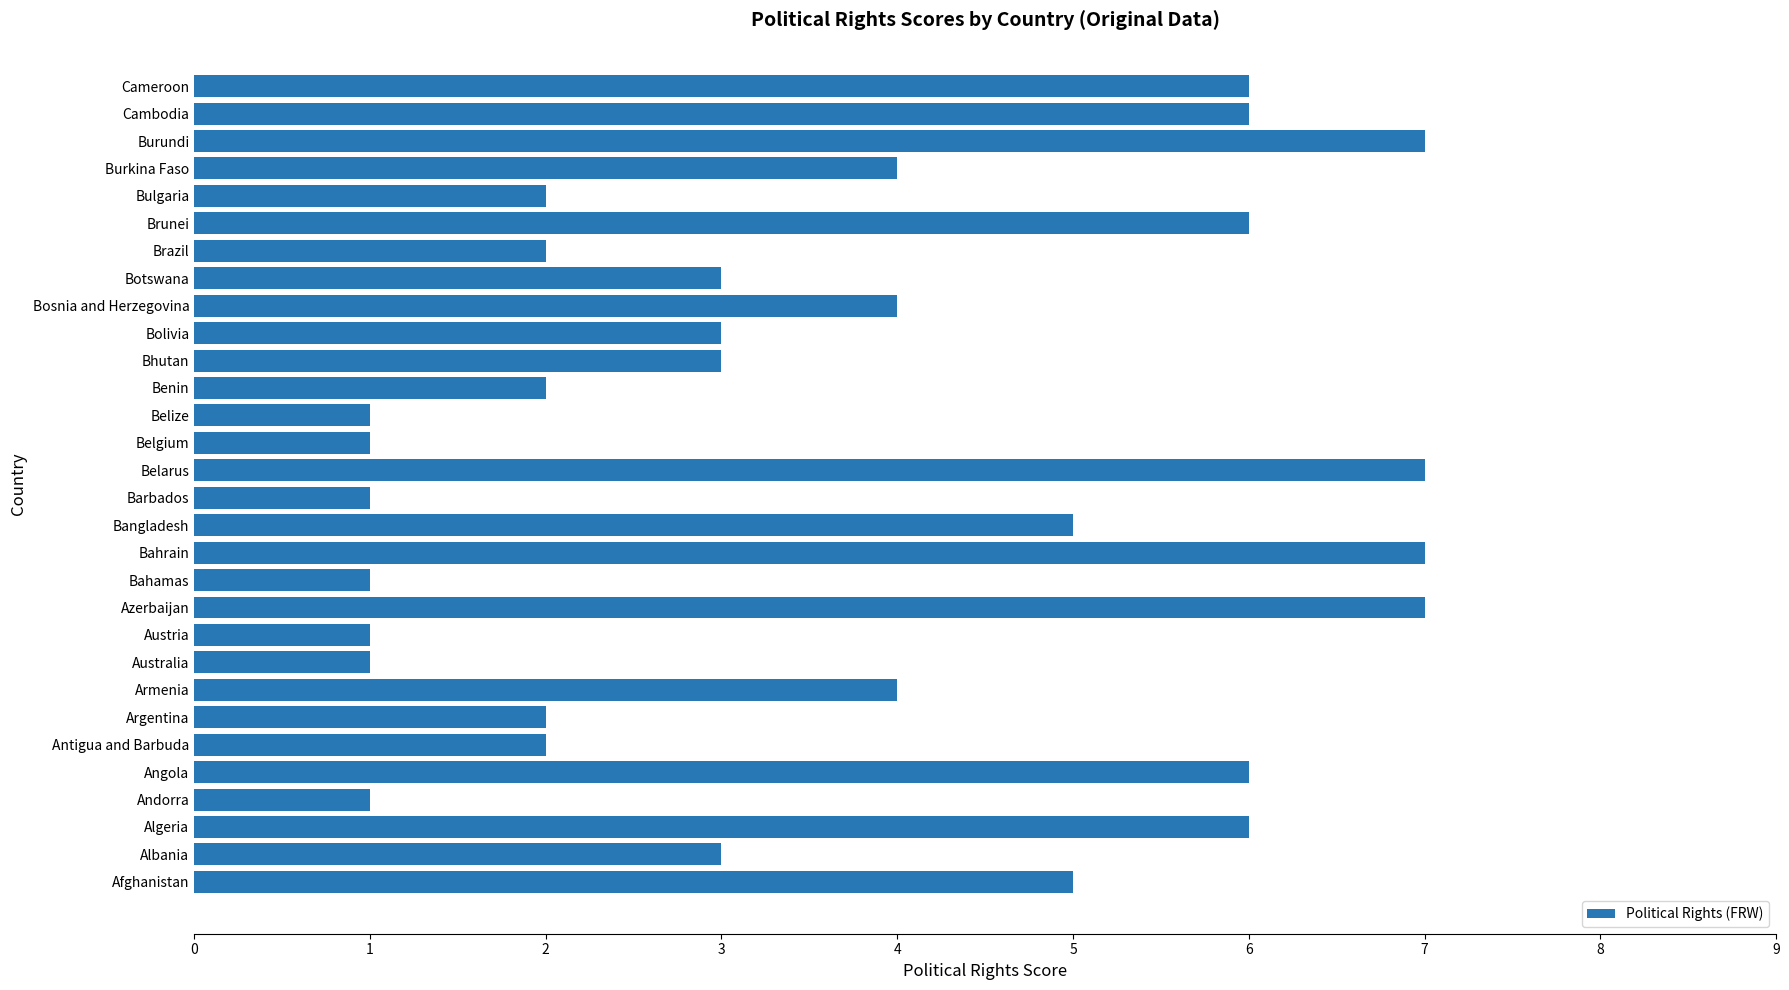

Which has a higher value, Burkina Faso or Albania?

Burkina Faso